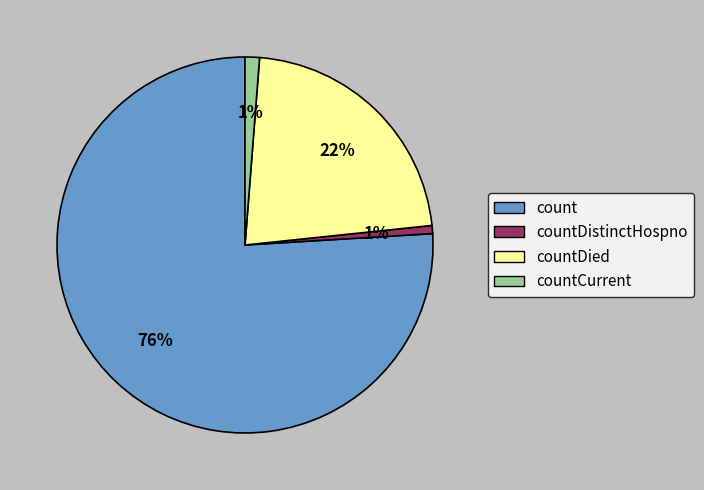

To the nearest percent, what is the average slice percentage?

25%